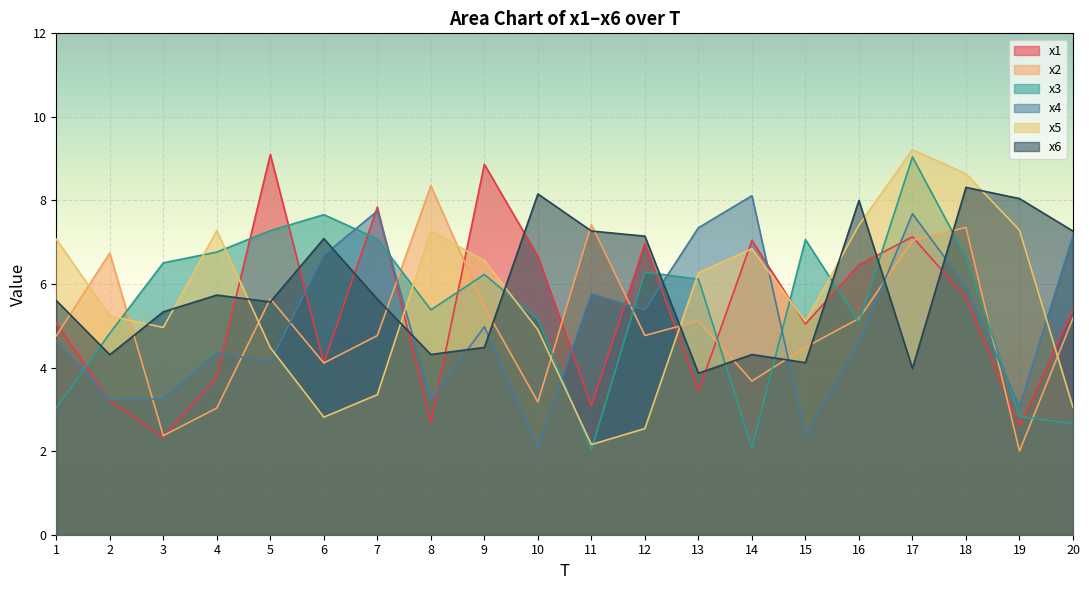

After their last crossing, which series has the higher values: x2 or x1?

x1